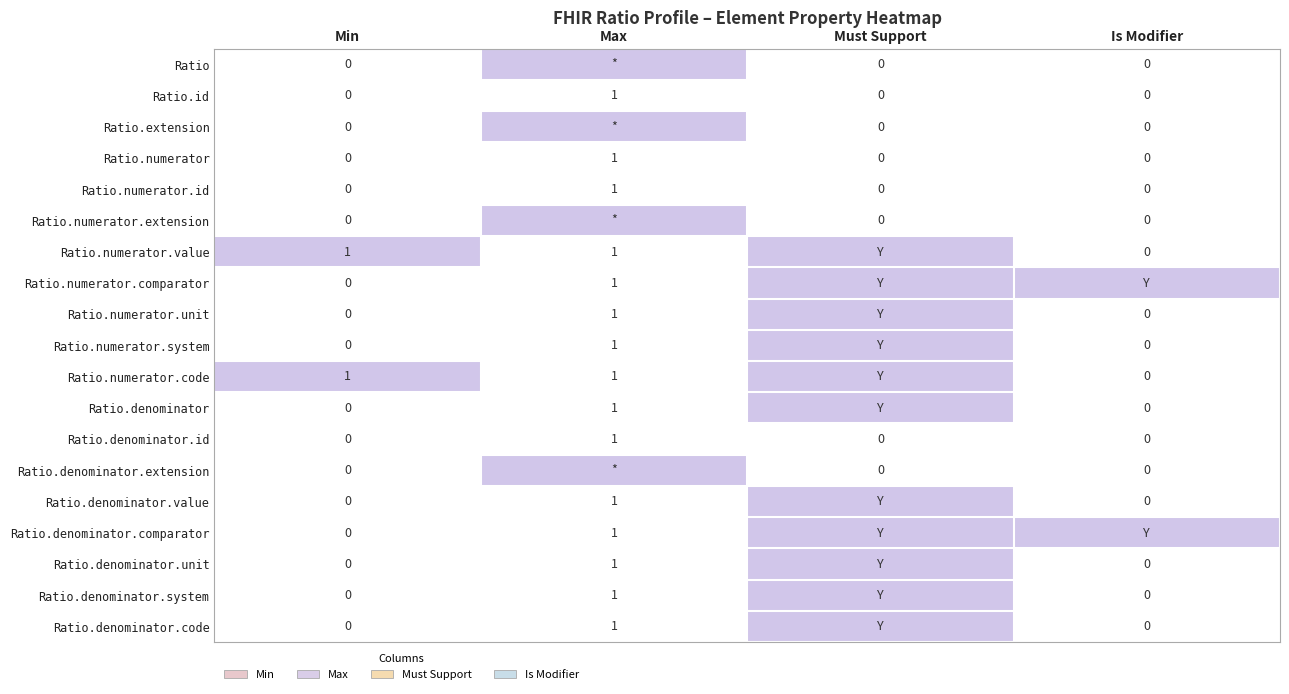

Count the Ratio.denominator.id values in the range 0 to 1.

4